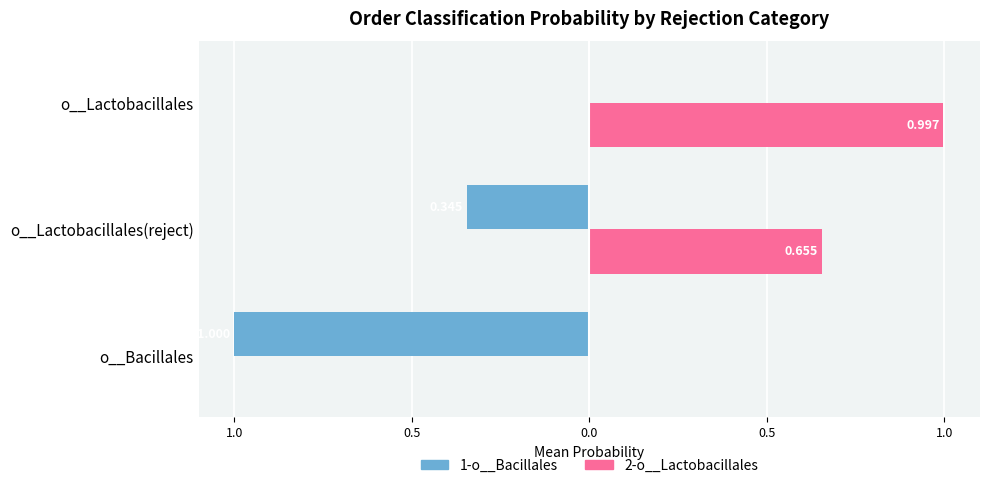

What is the minimum value shown in the chart?

-1.0